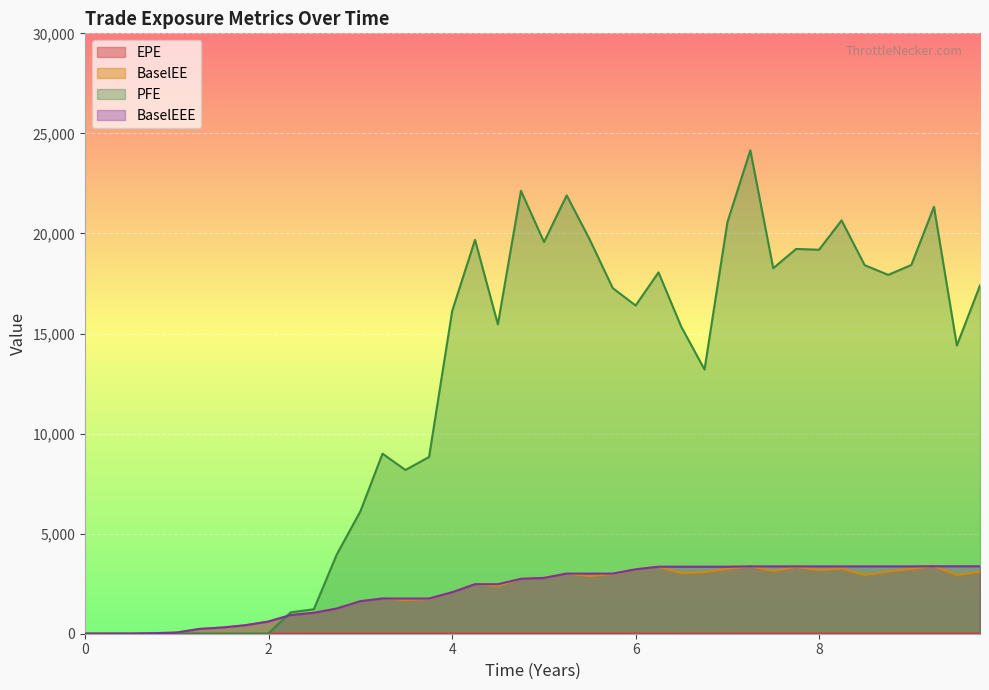

What is the difference between the highest and lowest values at 4?

16129.6